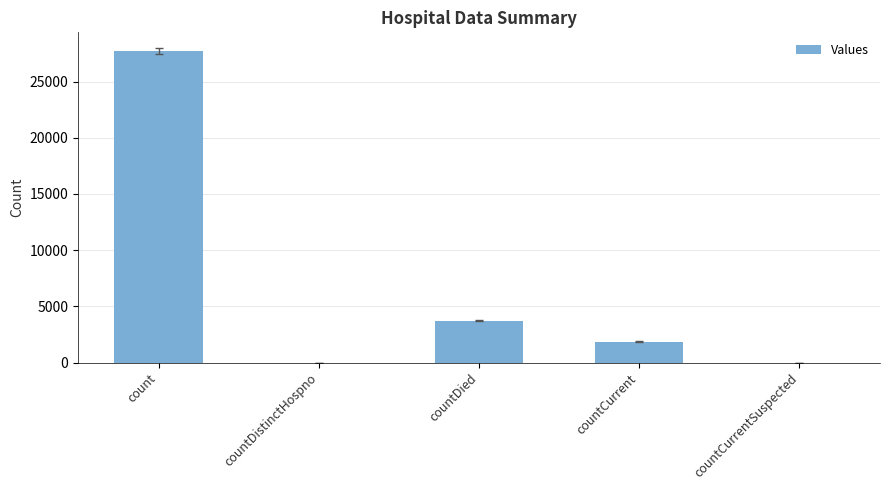

What is the change in value from countDied to countCurrent?

-1855